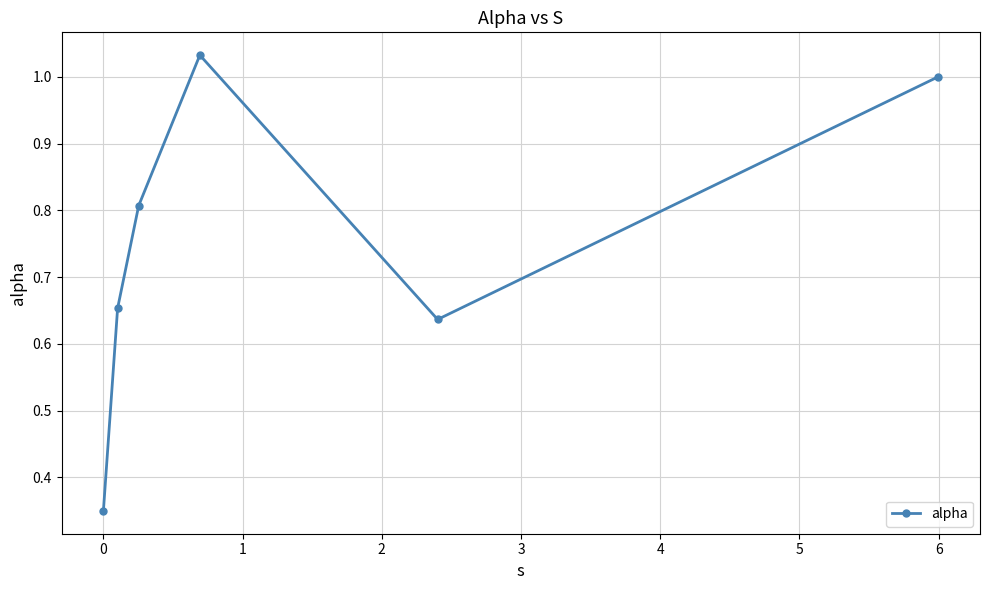

What is the value of the 3rd point from the left?

0.8